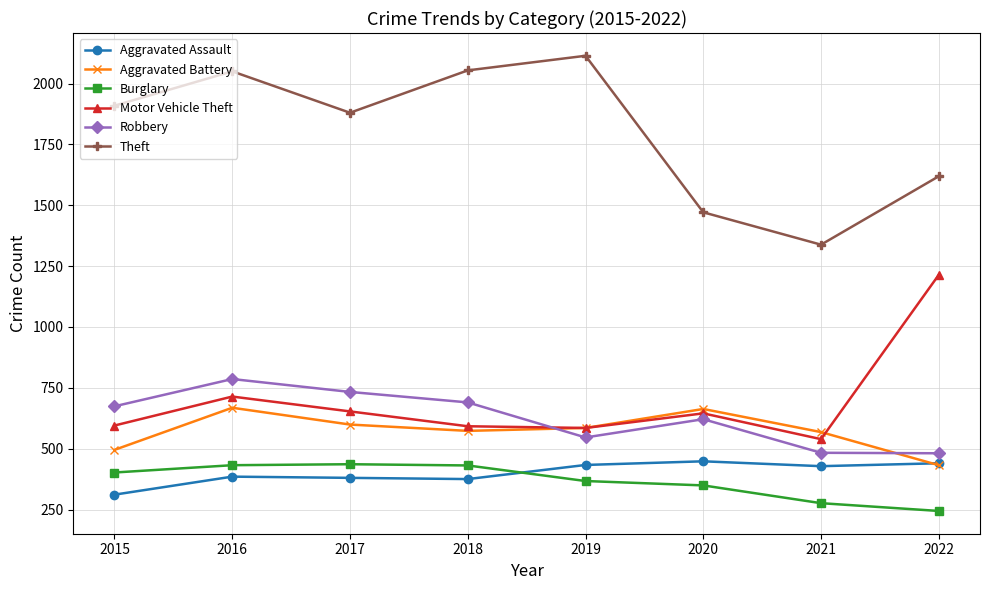

True or false: Aggravated Assault and Motor Vehicle Theft cross at least once.

False